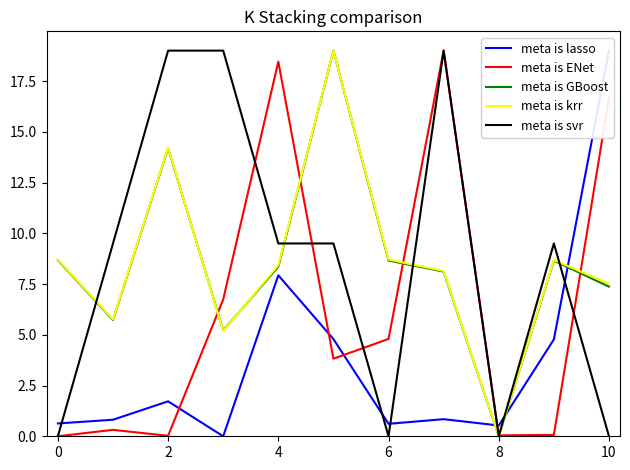

What is the sum of the meta is GBoost values at 8 and 9?

8.7